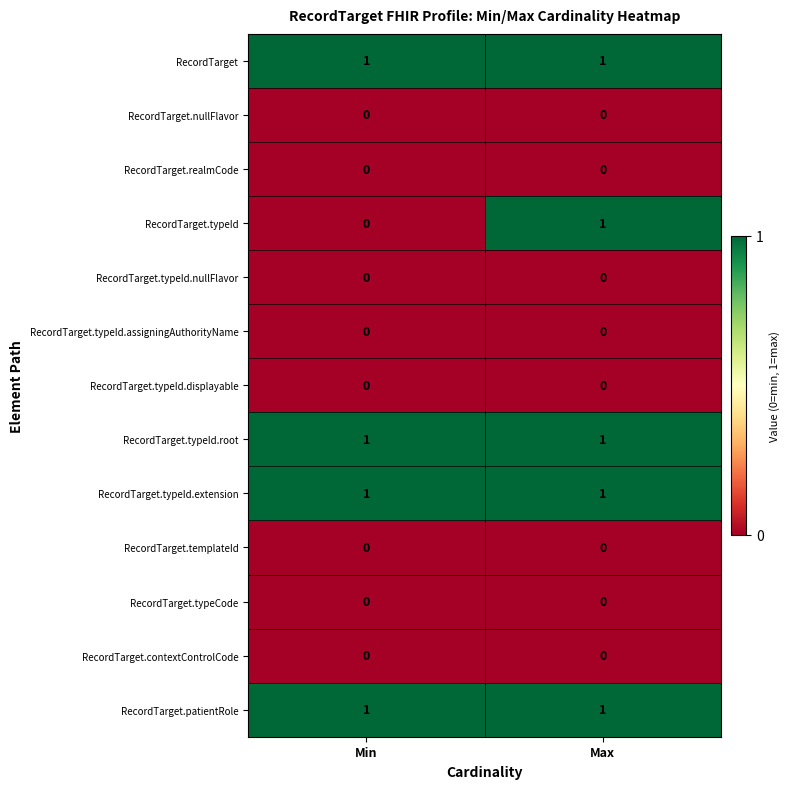

The value of RecordTarget.typeId.root at Min is 2. True or false?

False